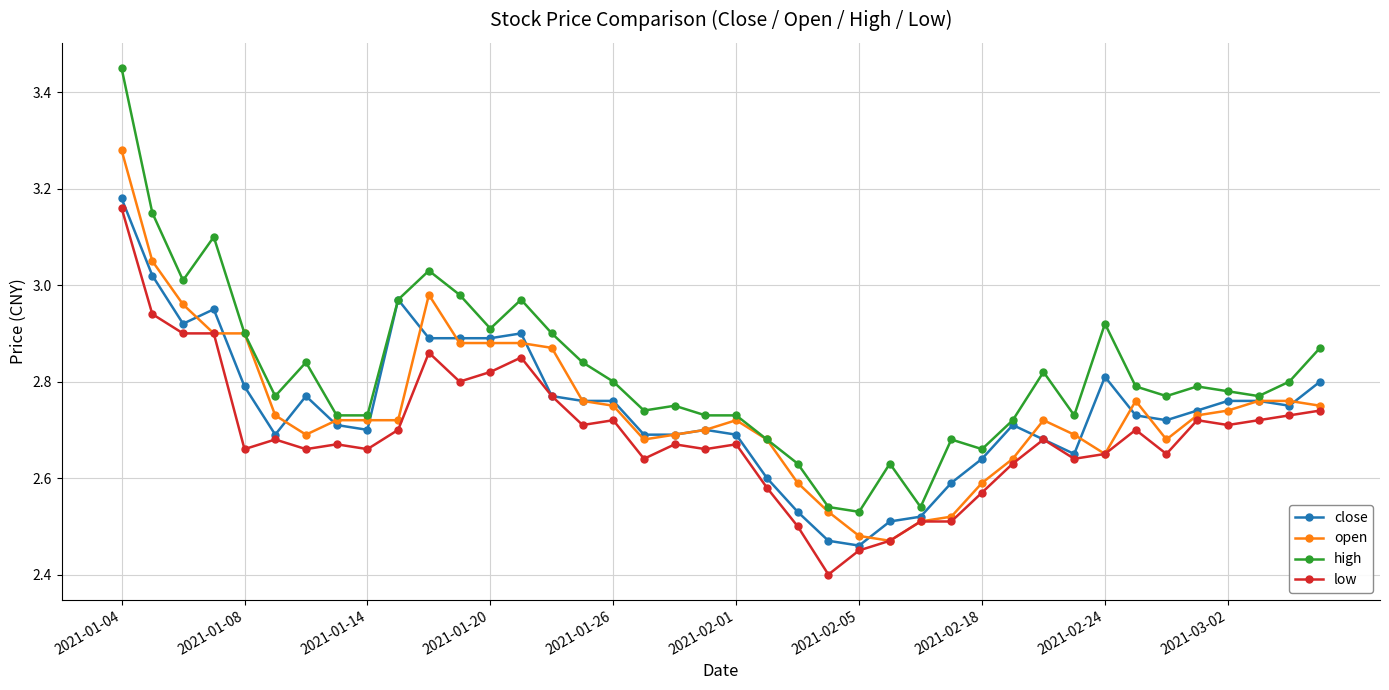

True or false: high has more than 0 points higher than both neighbors.

True